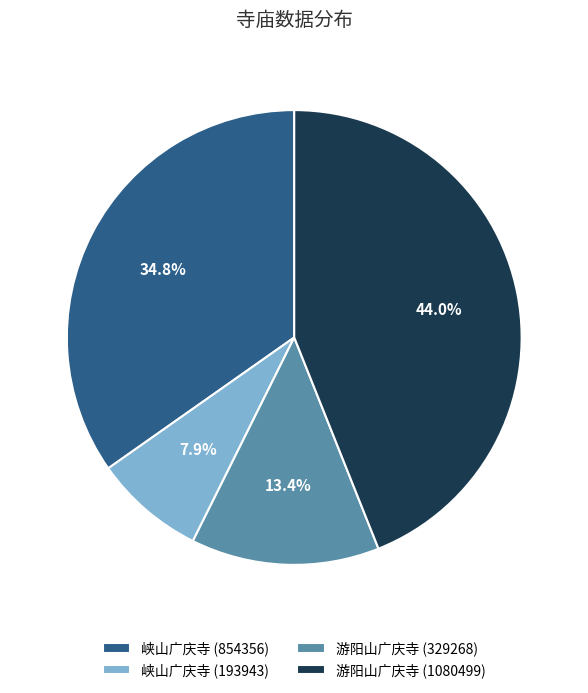

What is the smallest slice in the pie chart?

峡山广庆寺 (193943)